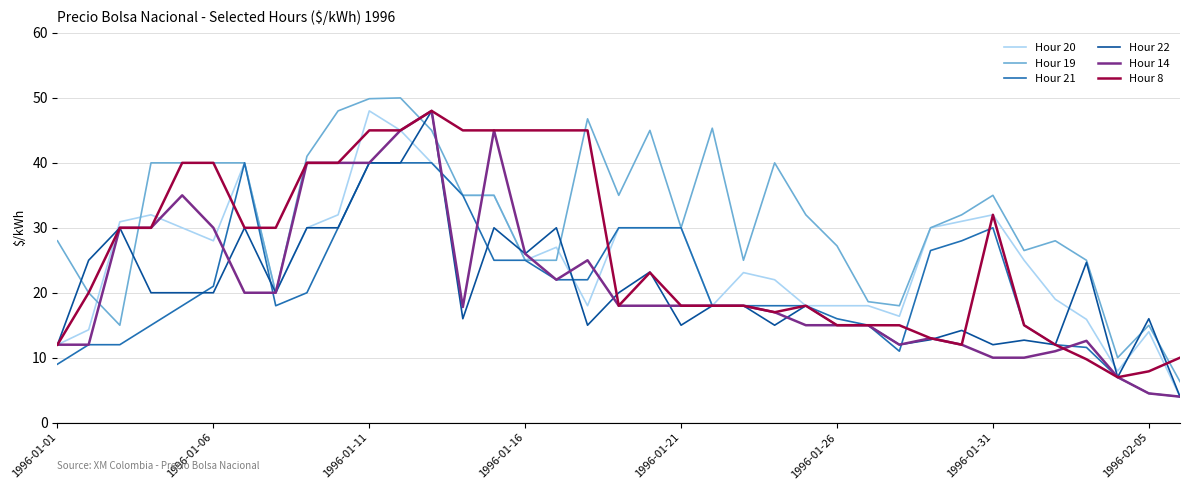

Which series has the largest total across all categories?

Hour 19